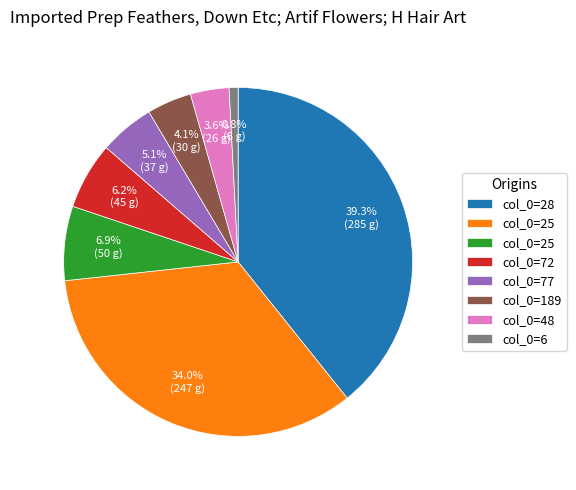

Does any single category account for the majority?

No